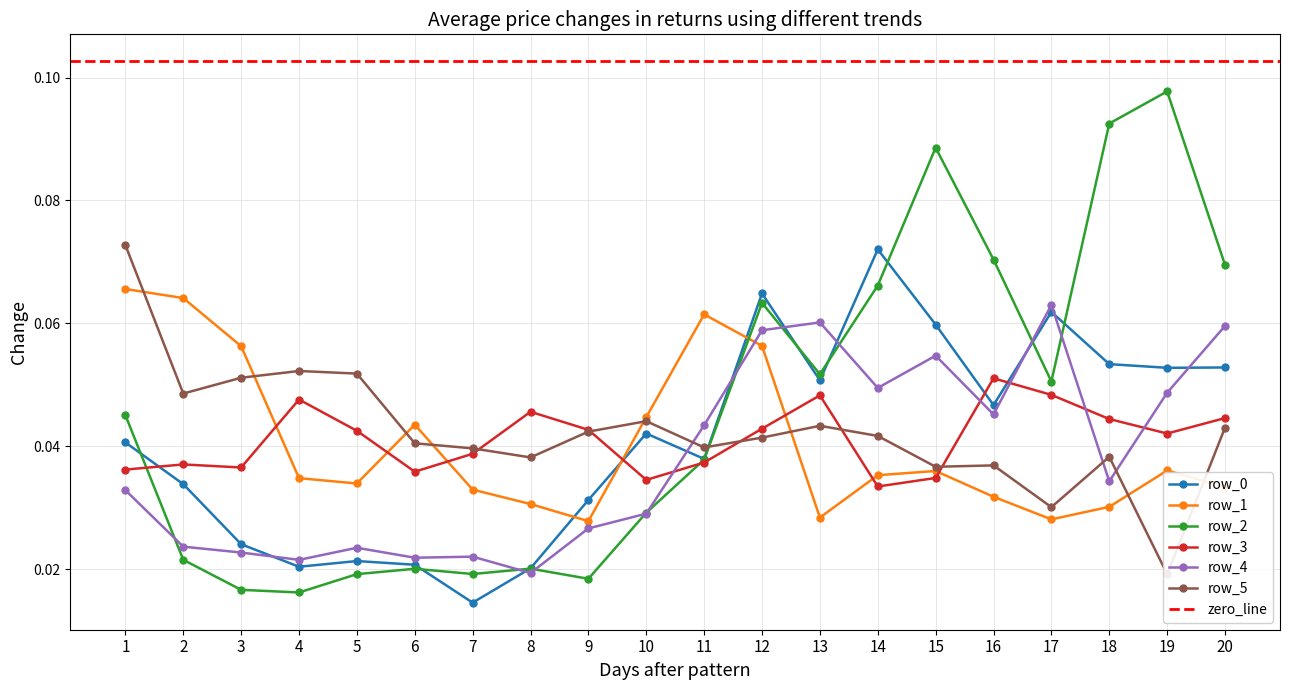

Where is row_3 nearest to the value 0?

14